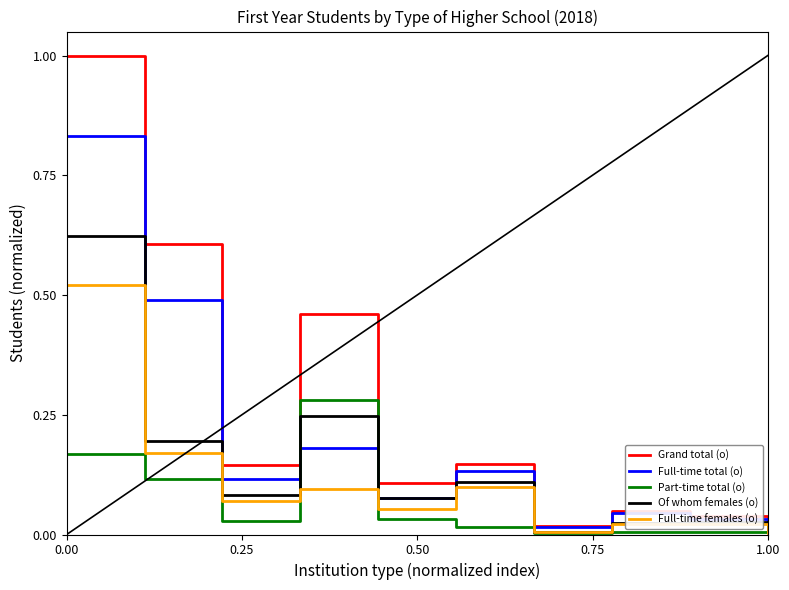

Which series has the widest spread of values?

Grand total (o)